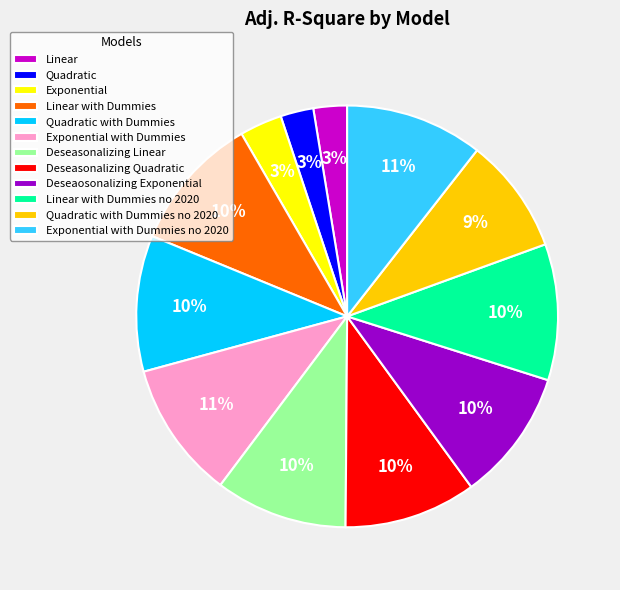

Does Linear with Dummies no 2020 represent more than half of the total?

No